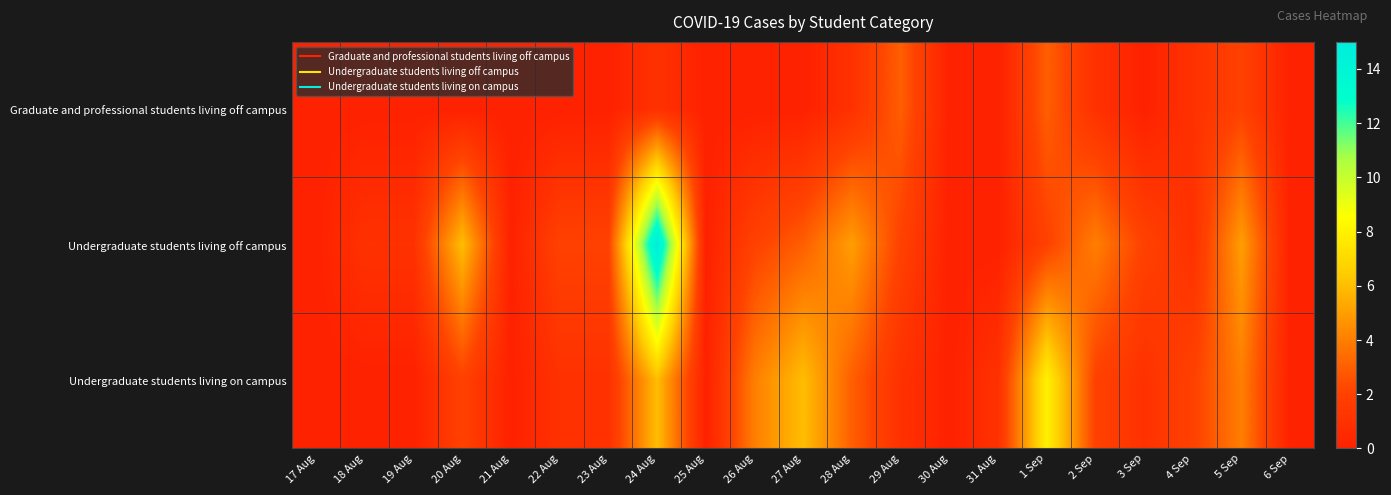

How many distinct data groups are displayed?

3